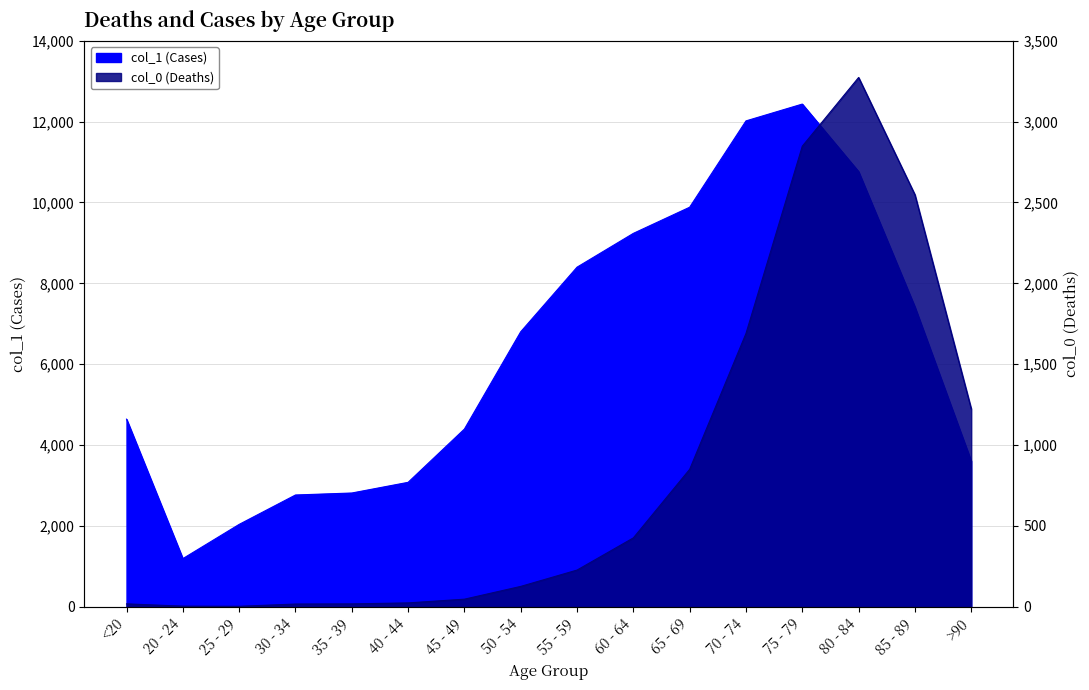

How many lines are shown in the chart?

2